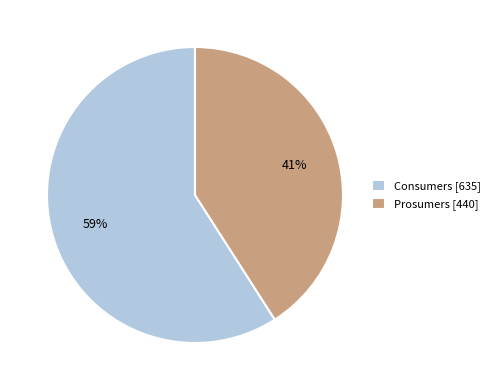

Which slice is the largest?

Consumers